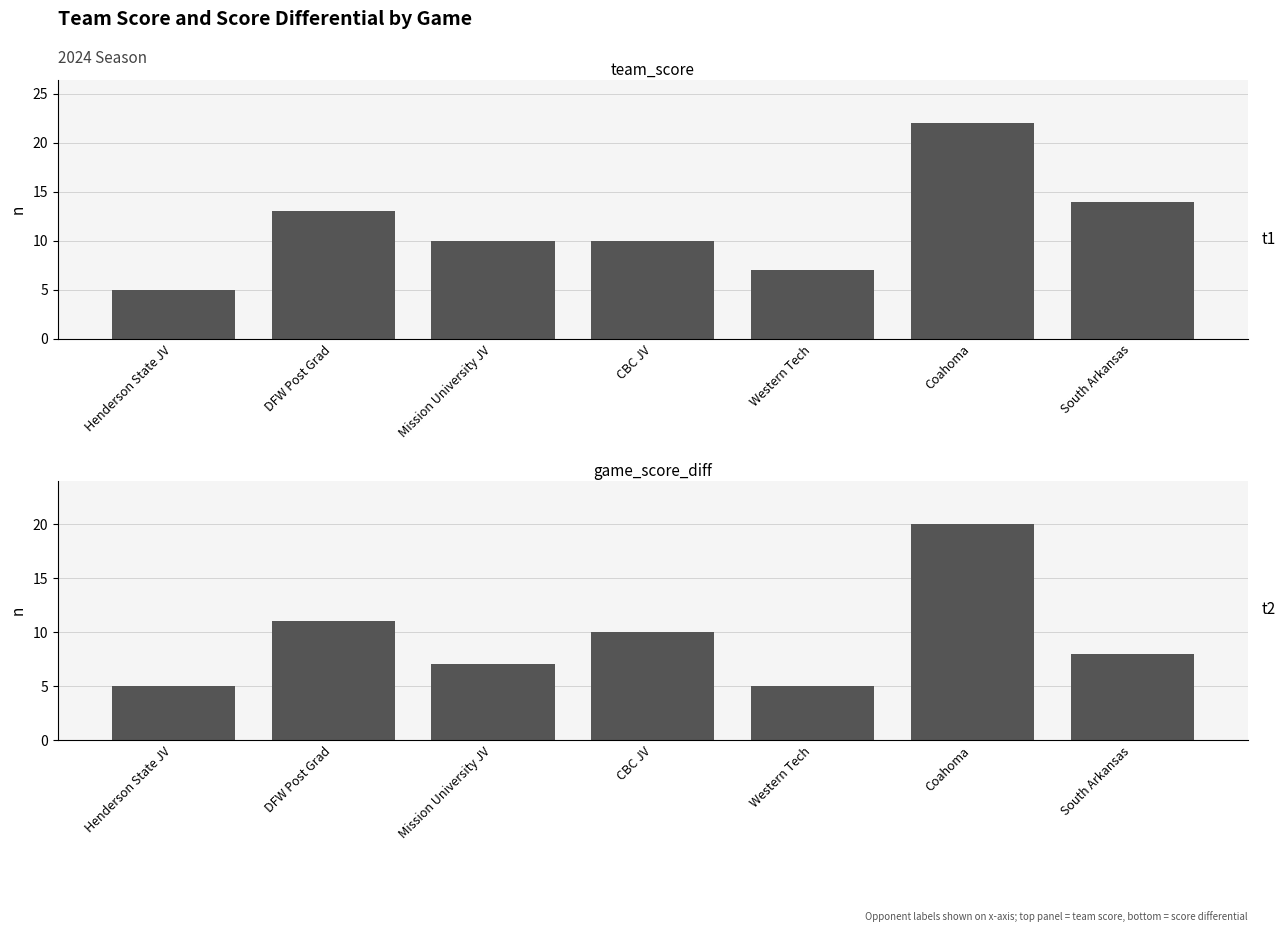

Which series changed the most between Henderson State JV and DFW Post Grad?

team_score